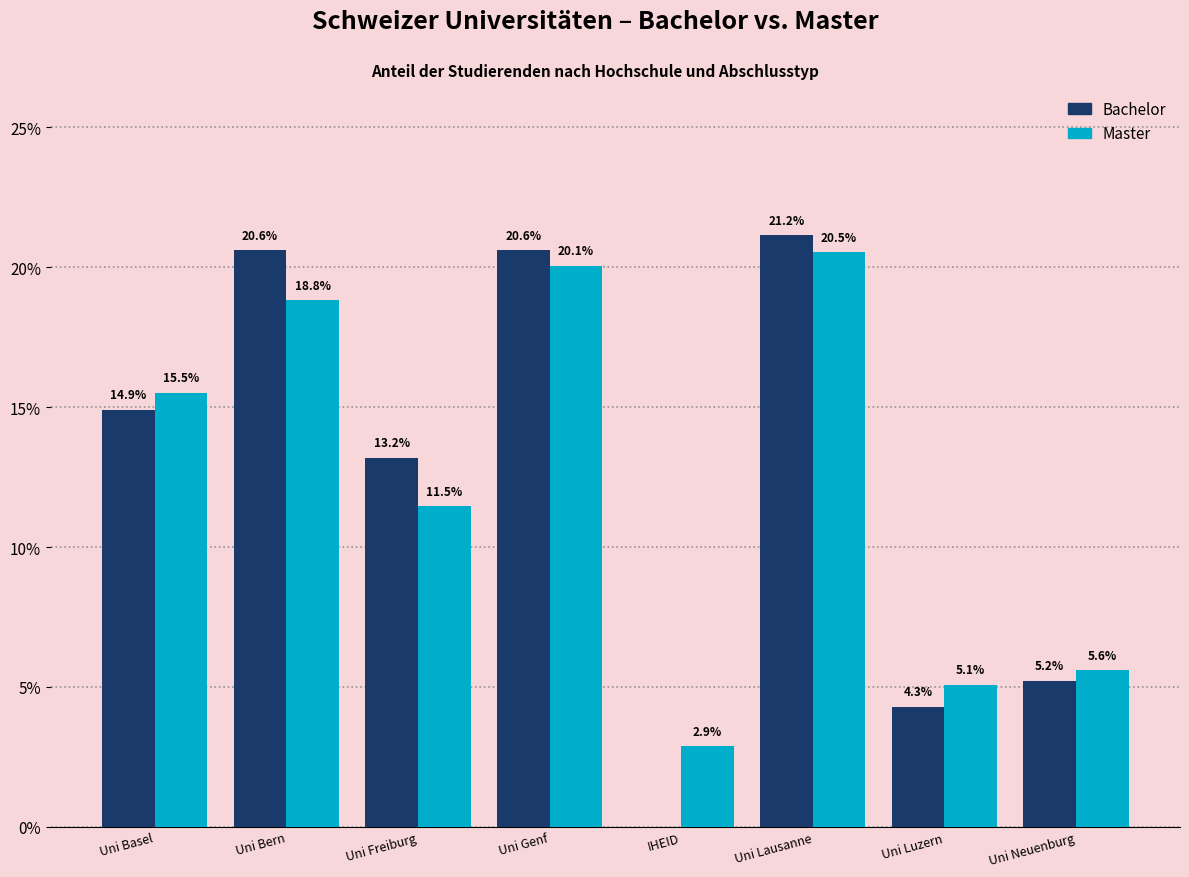

Reading left to right, extract all data points from this chart.

Bachelor: Uni Basel=14.9	Uni Bern=20.6	Uni Freiburg=13.2	Uni Genf=20.6	IHEID=0.0	Uni Lausanne=21.2	Uni Luzern=4.3	Uni Neuenburg=5.2
Master: Uni Basel=15.5	Uni Bern=18.8	Uni Freiburg=11.5	Uni Genf=20.1	IHEID=2.9	Uni Lausanne=20.5	Uni Luzern=5.1	Uni Neuenburg=5.6